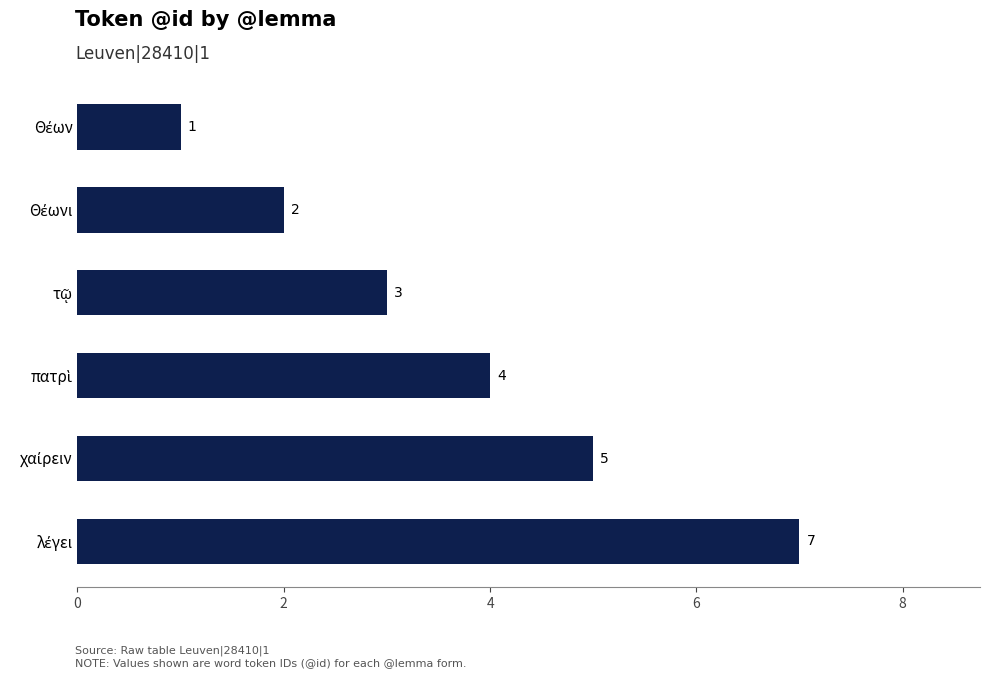

How many values are between 2 and 5?

4